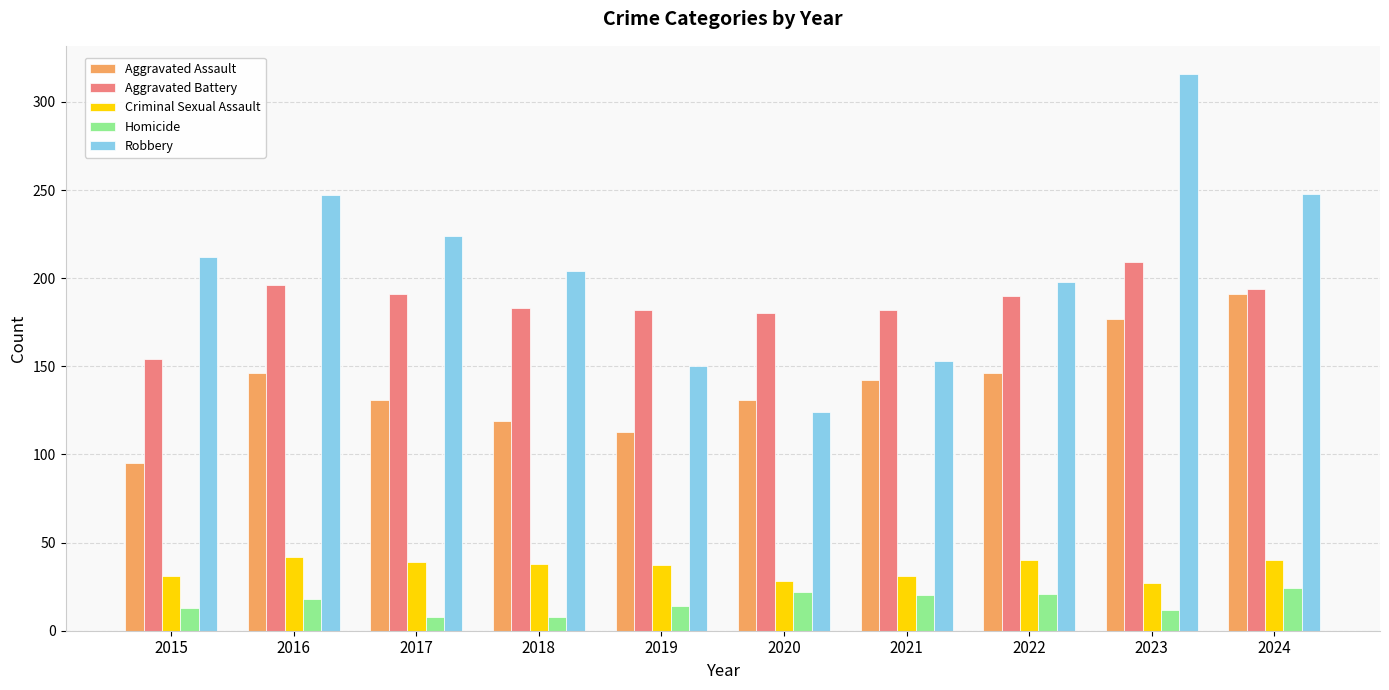

What are all the series names shown in the legend?

Aggravated Assault, Aggravated Battery, Criminal Sexual Assault, Homicide, Robbery